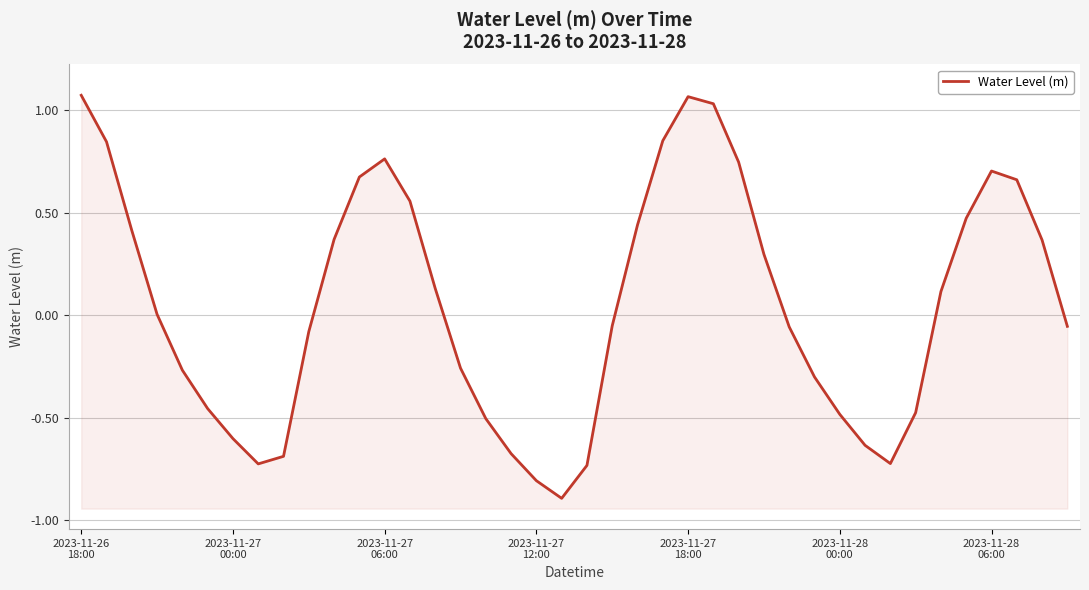

Does the chart display data point markers on the line(s)?

No